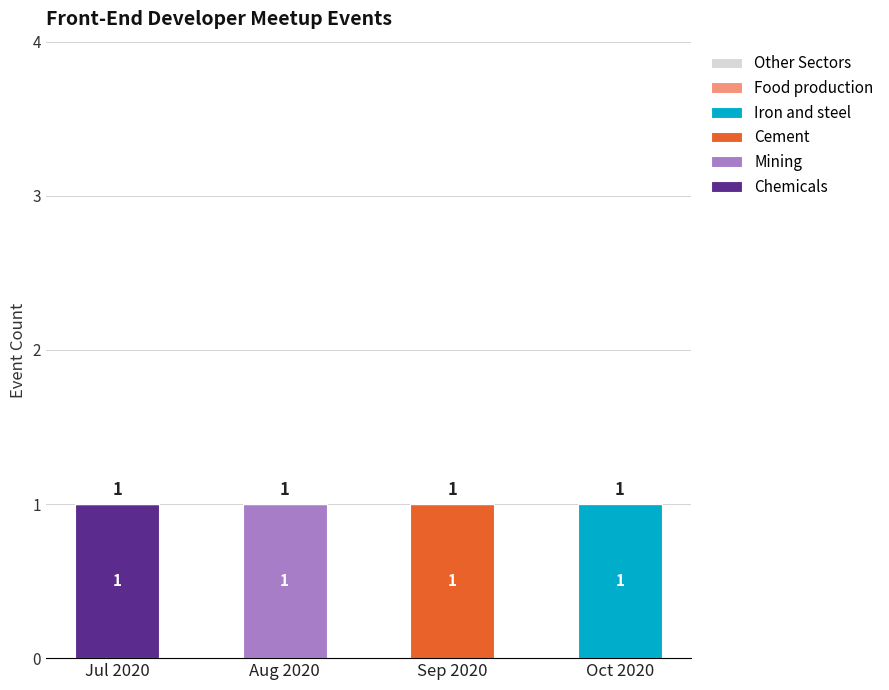

Which category has the highest value in the Chemicals series?

Jul 2020